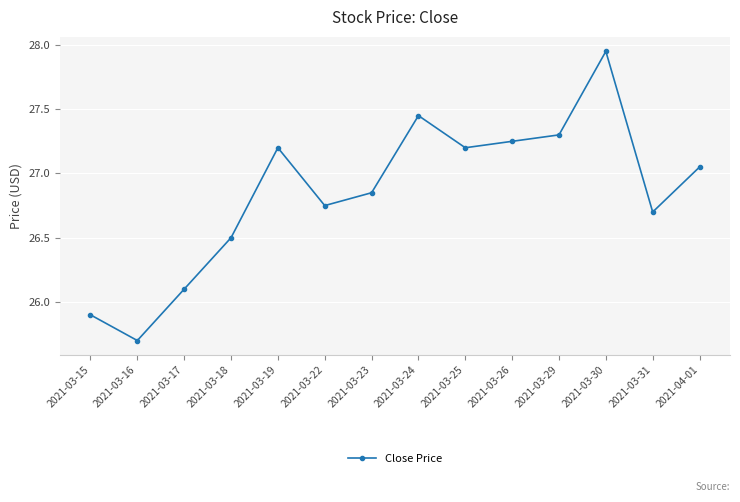

True or false: there are more than 0 points higher than both neighbors.

True